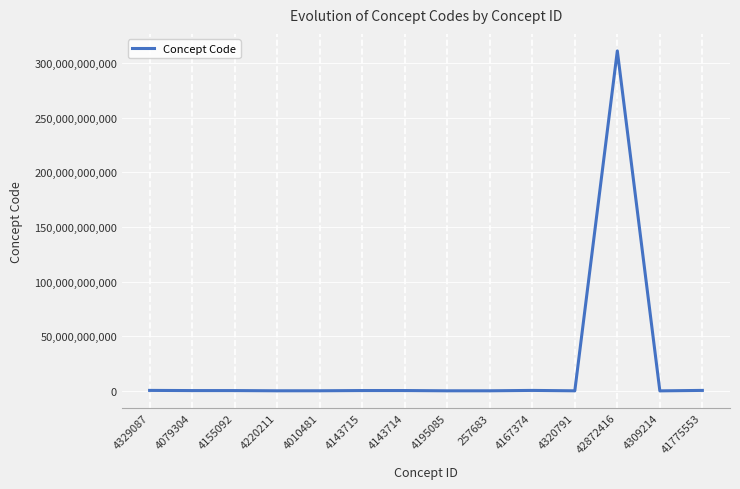

What is the change in value from 4010481 to 42872416?

+310897502097